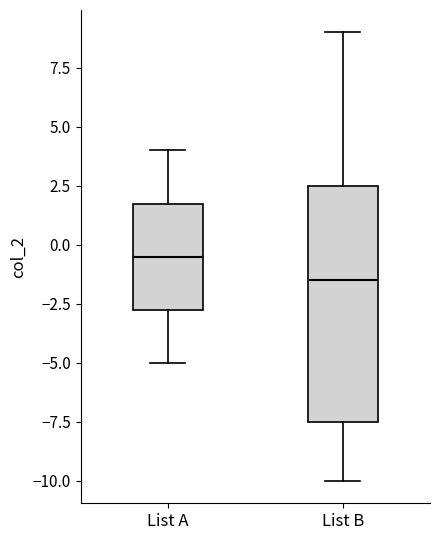

Which box's median line is the lowest?

List B